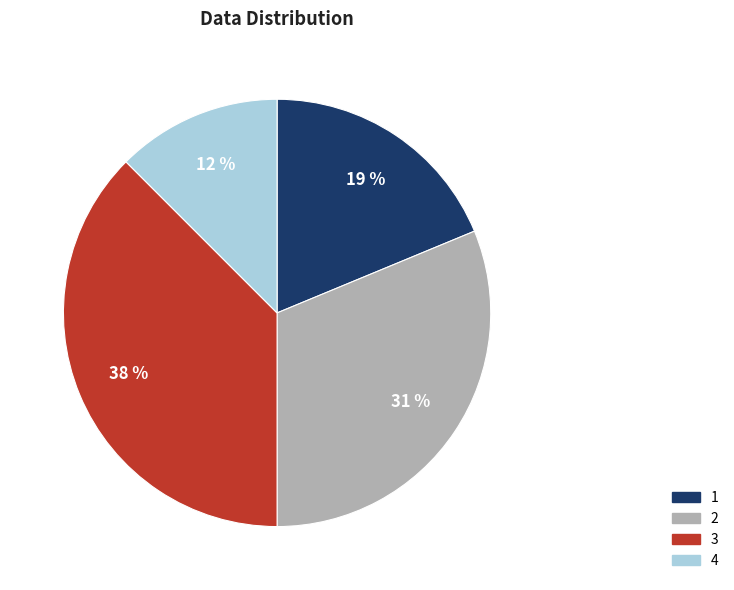

To the nearest percent, what is the average slice percentage?

25%